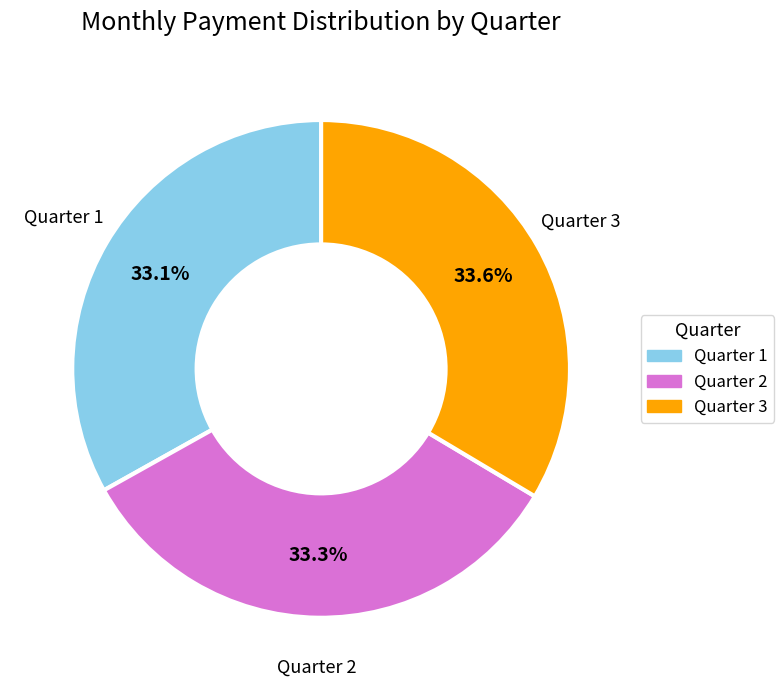

Does any single category account for the majority?

No